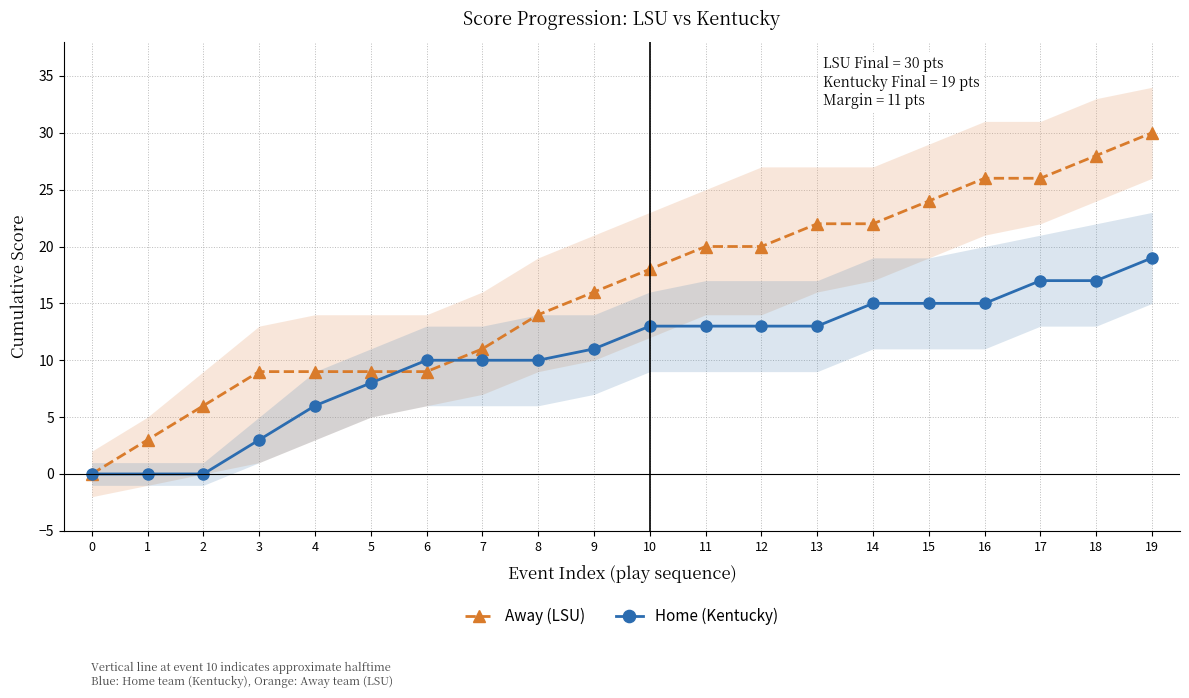

Reading left to right, what are all the values shown in this chart?

Away (LSU): 0	3	6	9	9	9	9	11	14	16	18	20	20	22	22	24	26	26	28	30
Home (Kentucky): 0	0	0	3	6	8	10	10	10	11	13	13	13	13	15	15	15	17	17	19